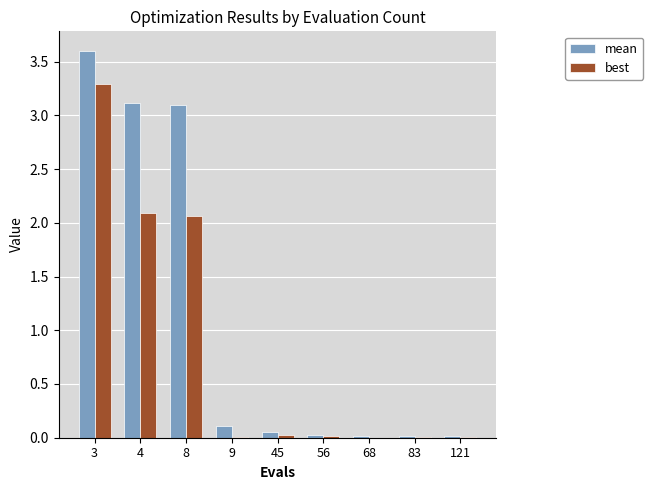

At which category is the sum across all series the highest?

3